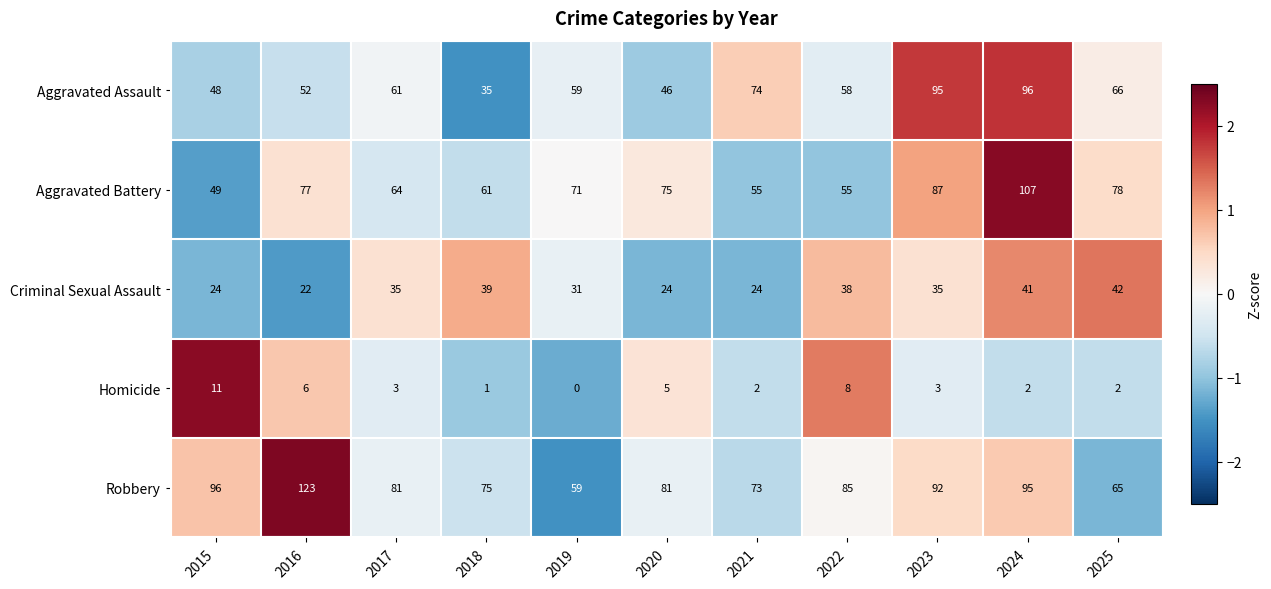

Which series has the largest range (max minus min)?

Robbery